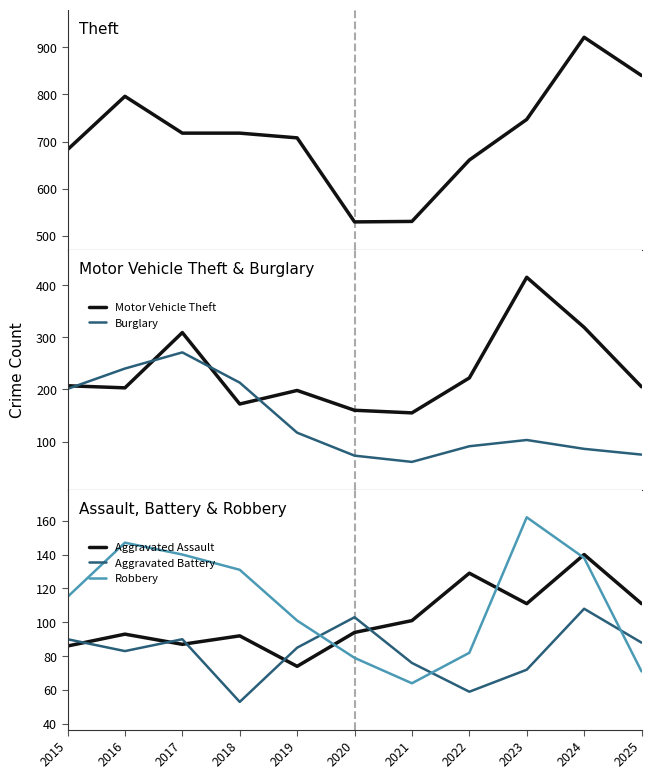

At 2017, list the series in order from largest to smallest.

Theft, Motor Vehicle Theft, Burglary, Robbery, Aggravated Battery, Aggravated Assault